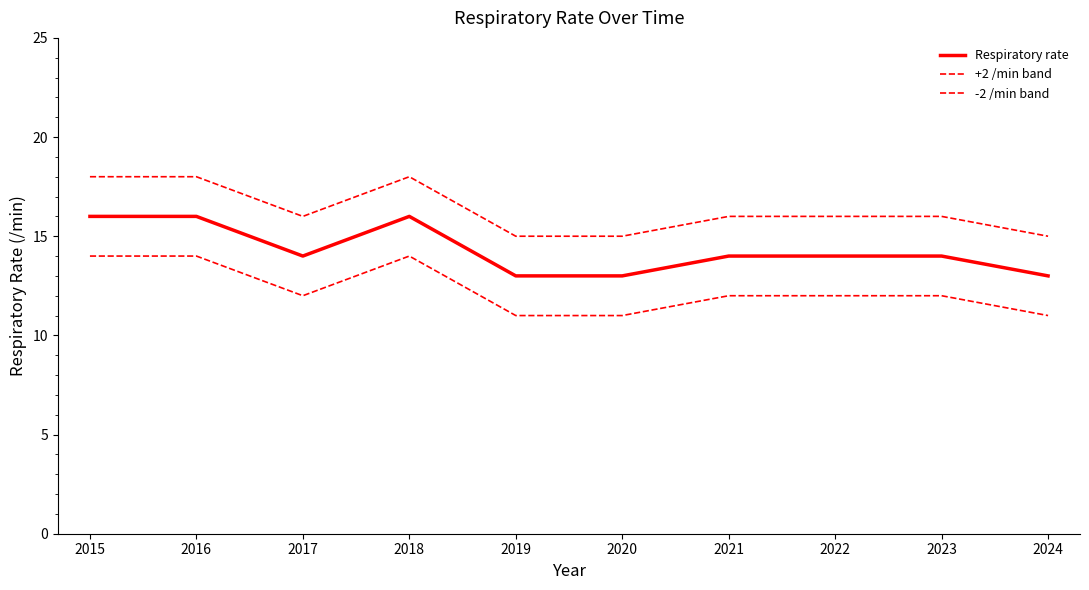

Does the chart display data point markers on the line(s)?

No